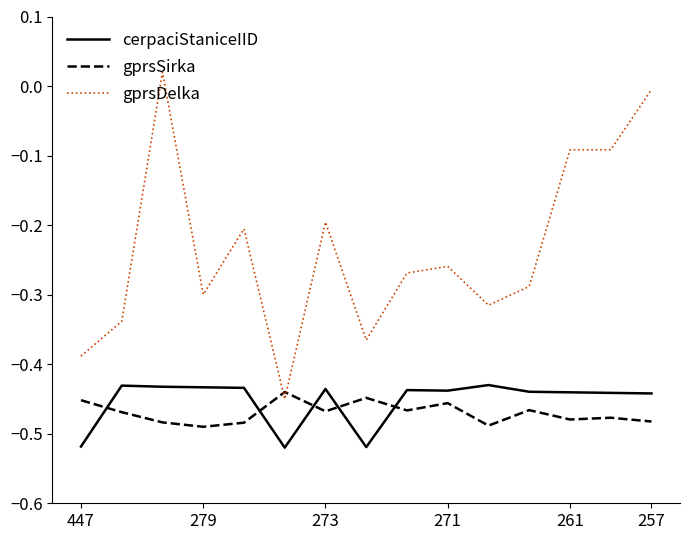

Which series has the largest total across all categories?

gprsDelka